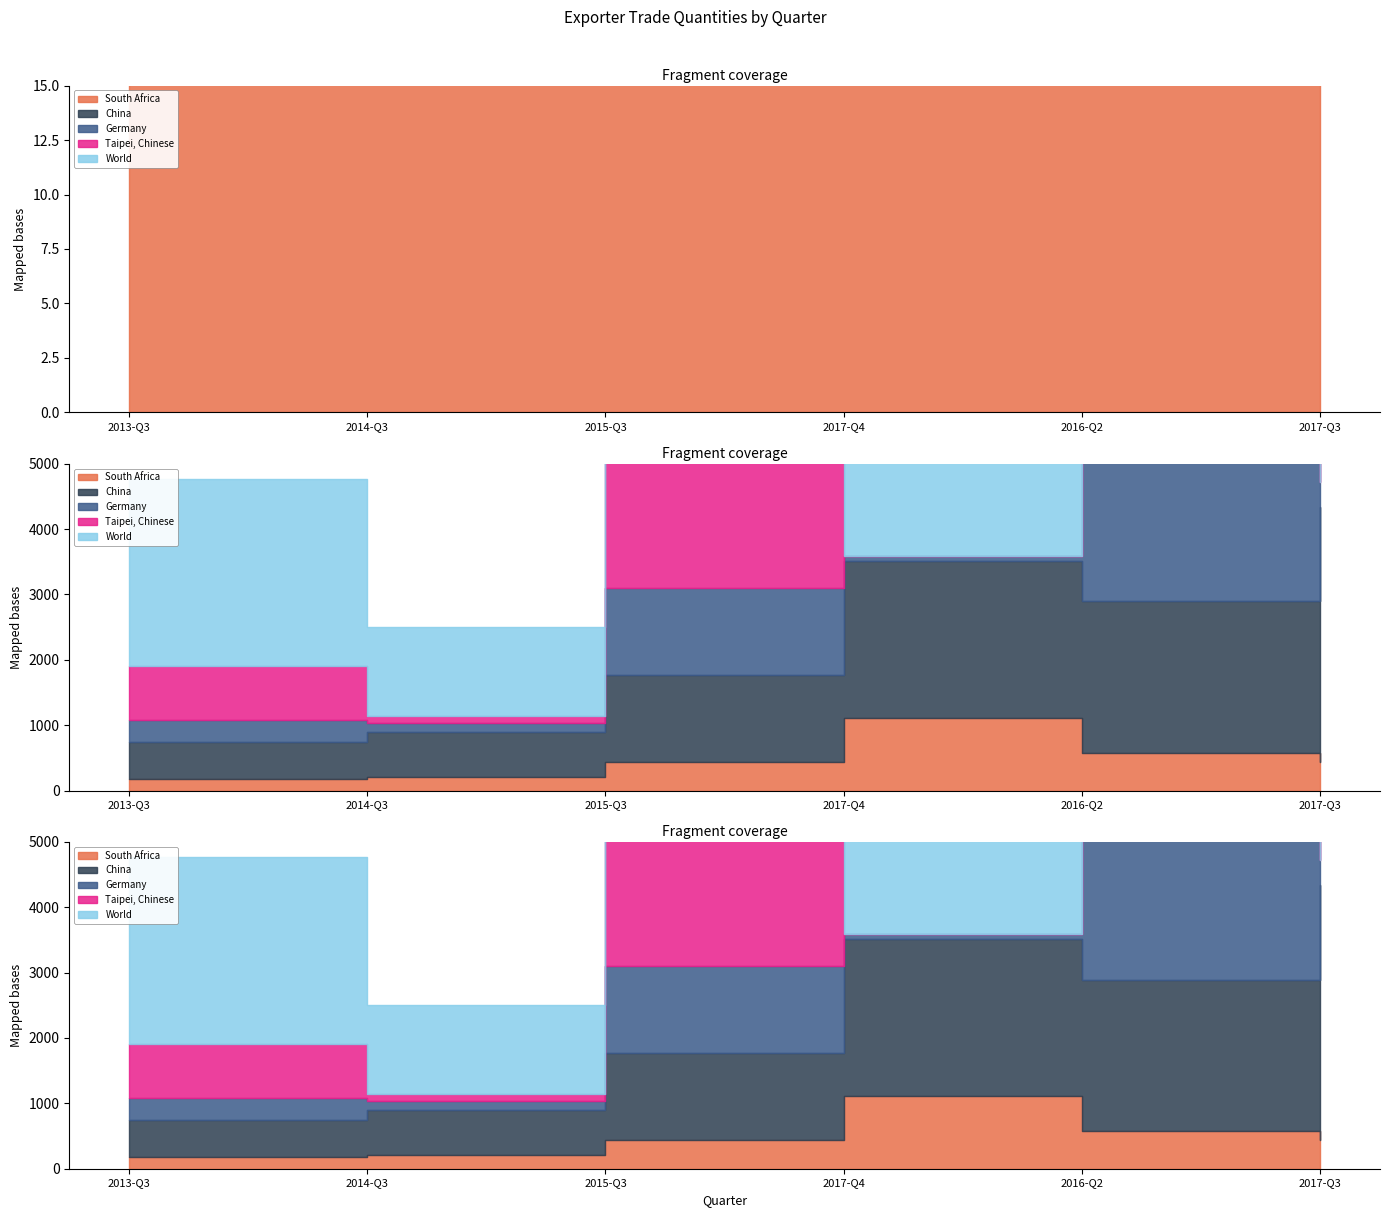

At which category does the chart reach its peak across all series?

2015-Q3